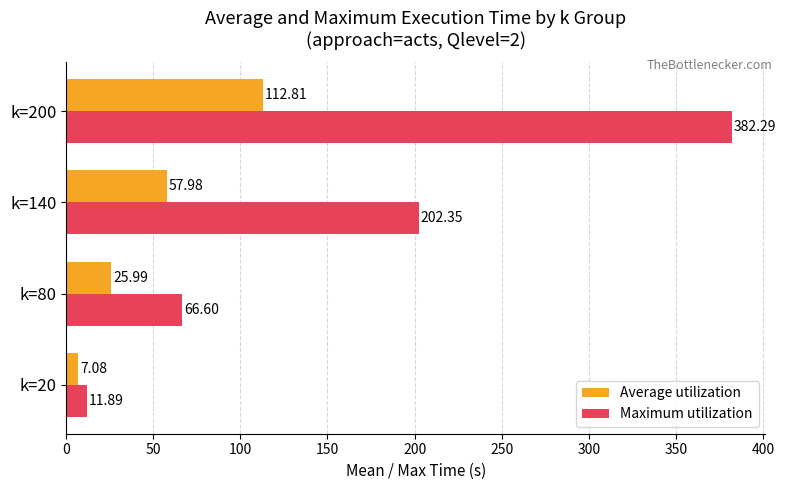

At how many categories does at least one series exceed 43?

3